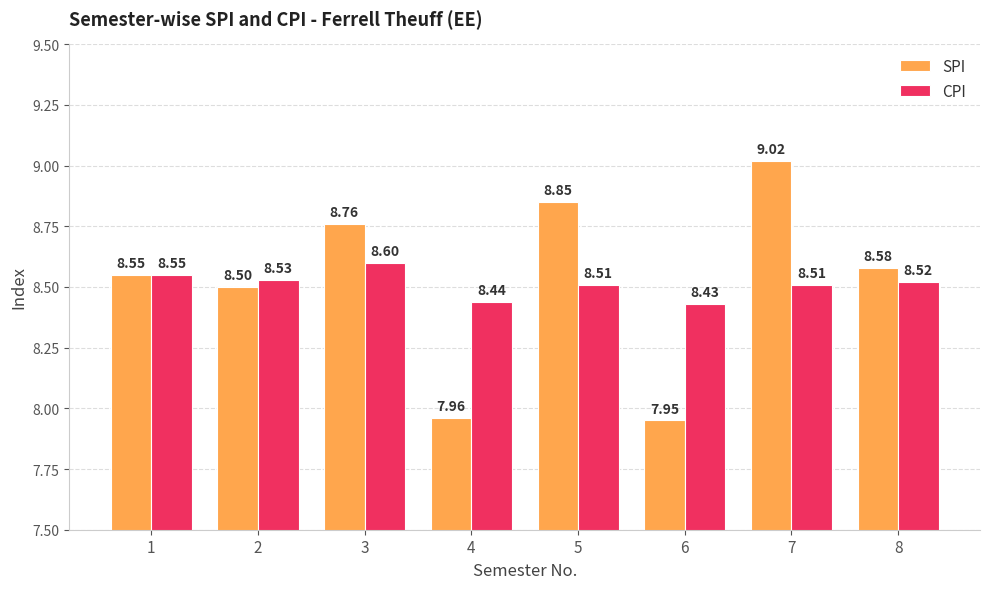

At which label does CPI reach its minimum?

6